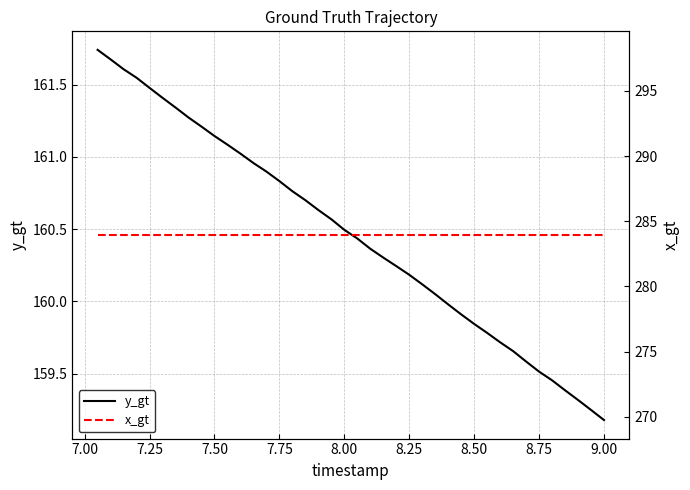

How many values in the y_gt series are below 160?

13